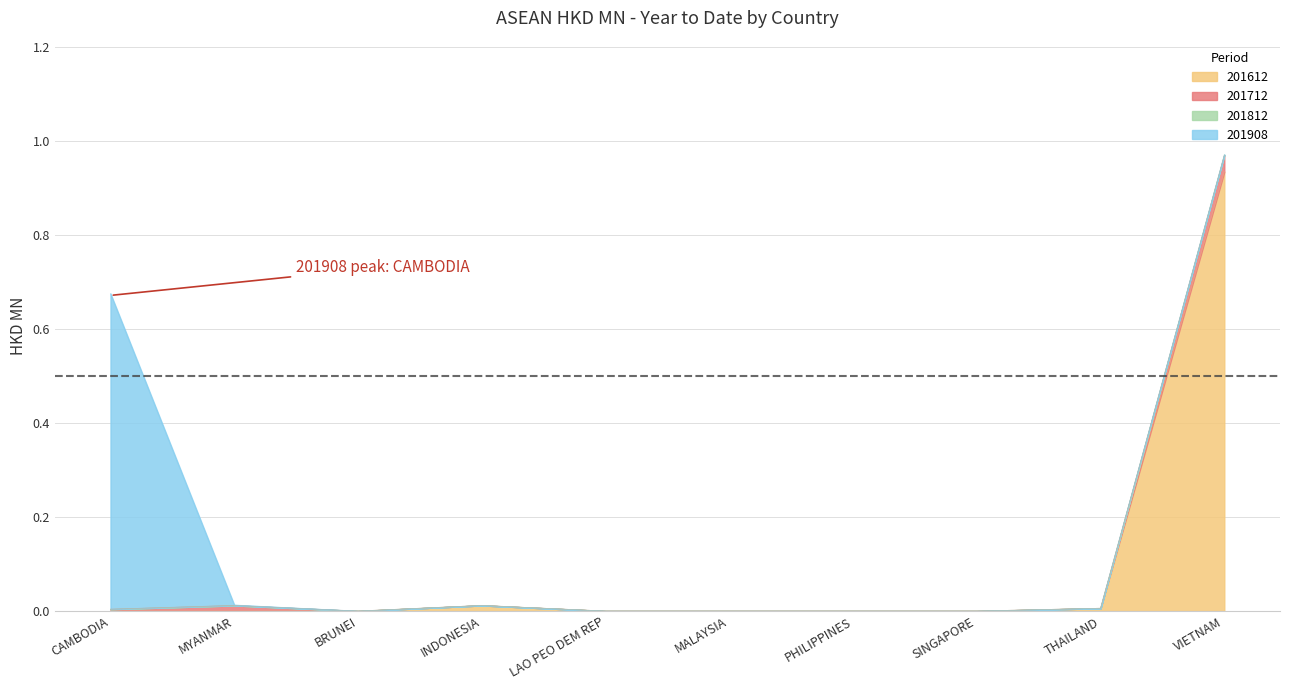

True or false: 201612 has a value of 0.0 at MALAYSIA.

True